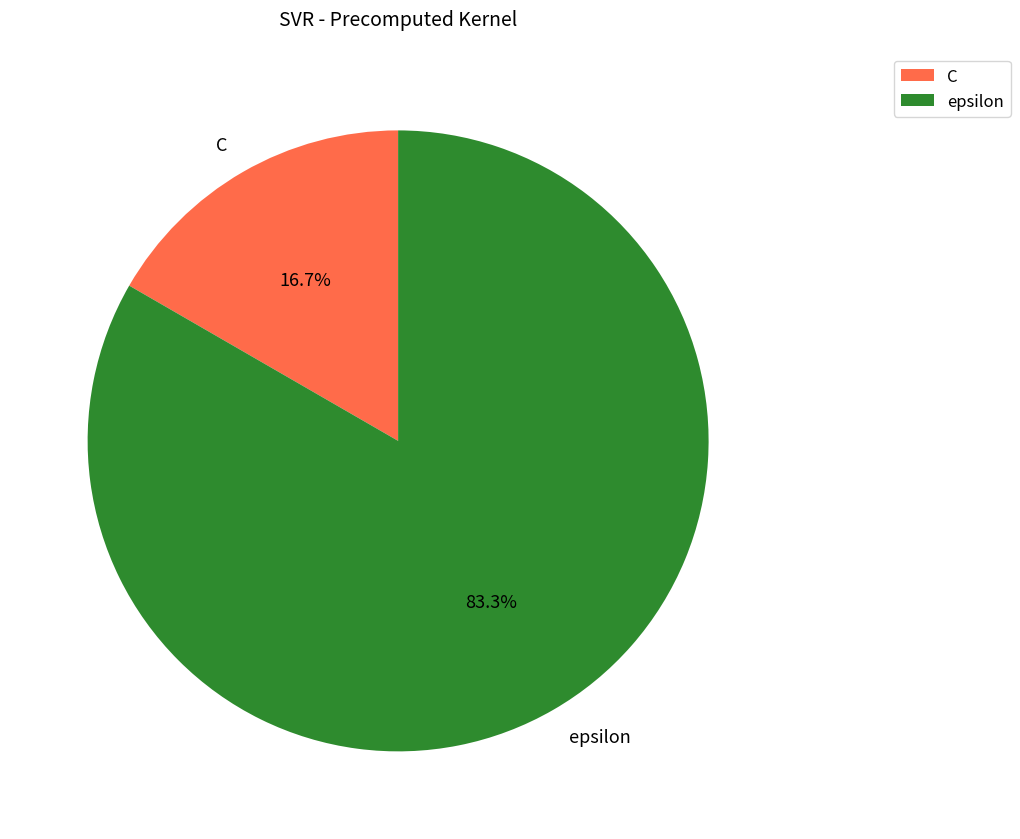

To the nearest percent, what portion does epsilon represent?

83%